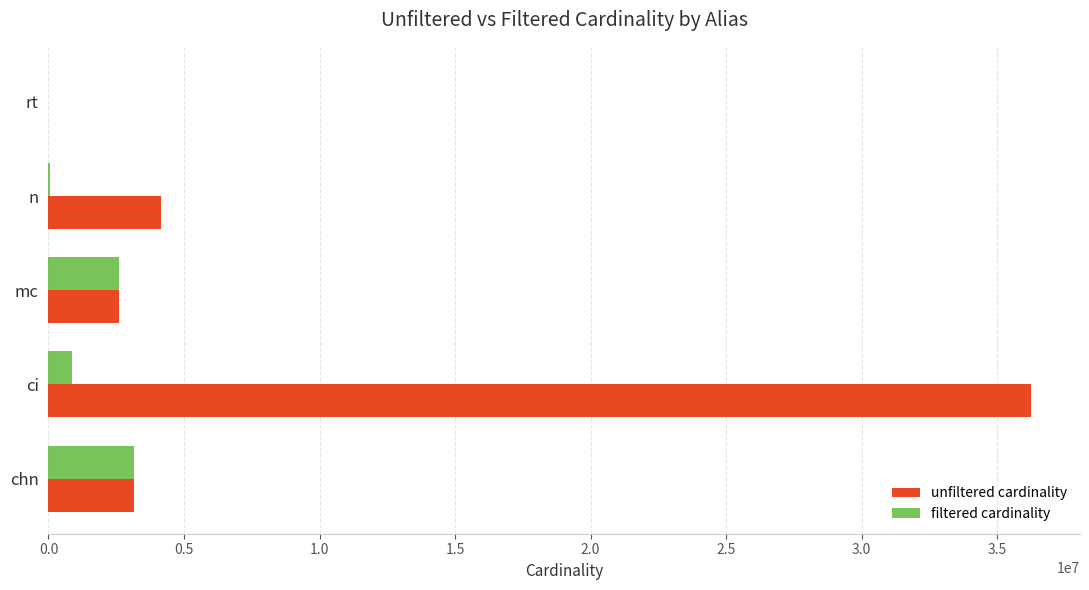

At which label is unfiltered cardinality closest to 18122178?

n